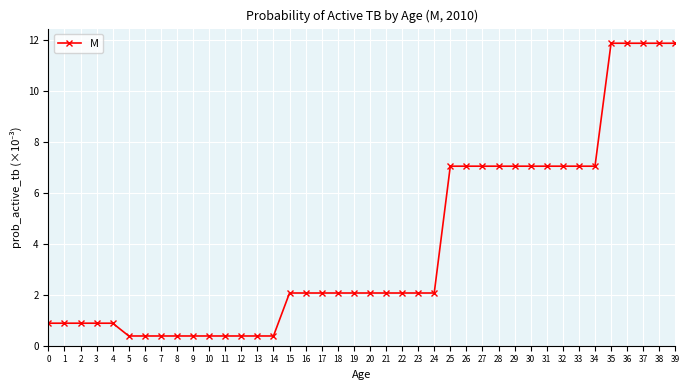

Count the number of data series in this chart.

1